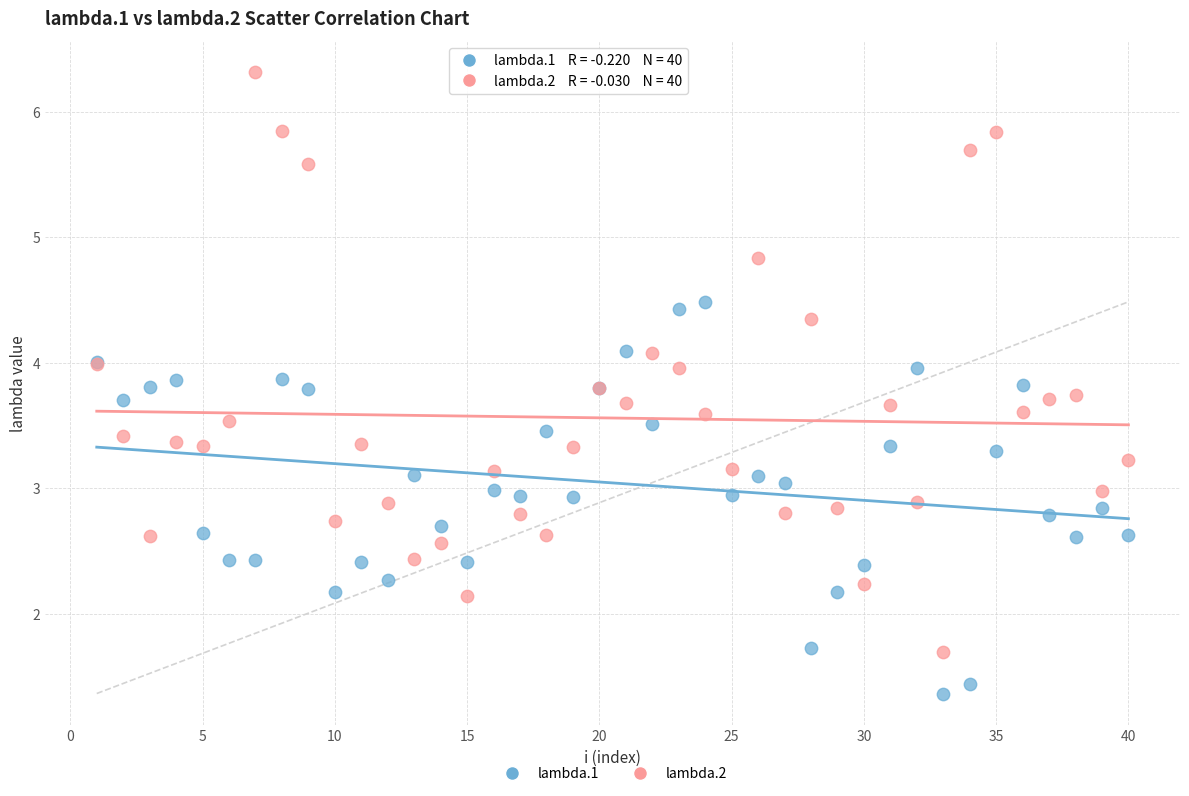

Which series has the widest spread of Y values?

lambda.2